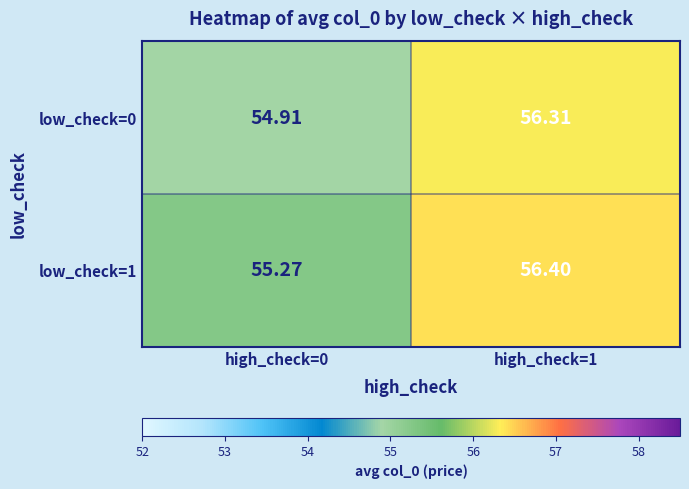

Which series has the largest range (max minus min)?

low_check=0